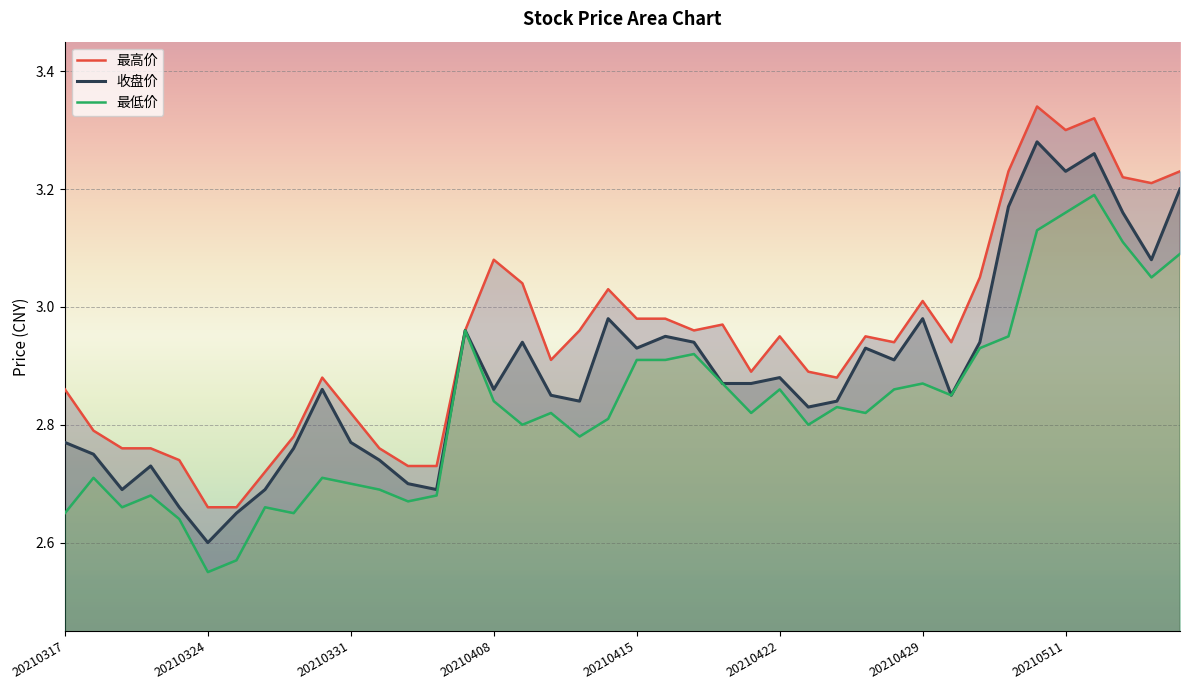

List the series in order of their peak value, highest first.

最高价, 收盘价, 最低价